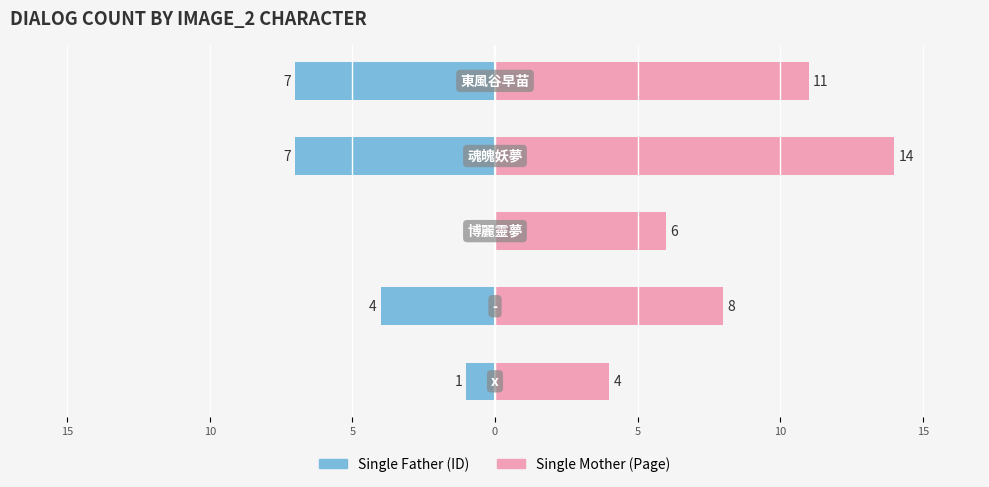

Which series has the largest total across all categories?

Single Mother (Page)